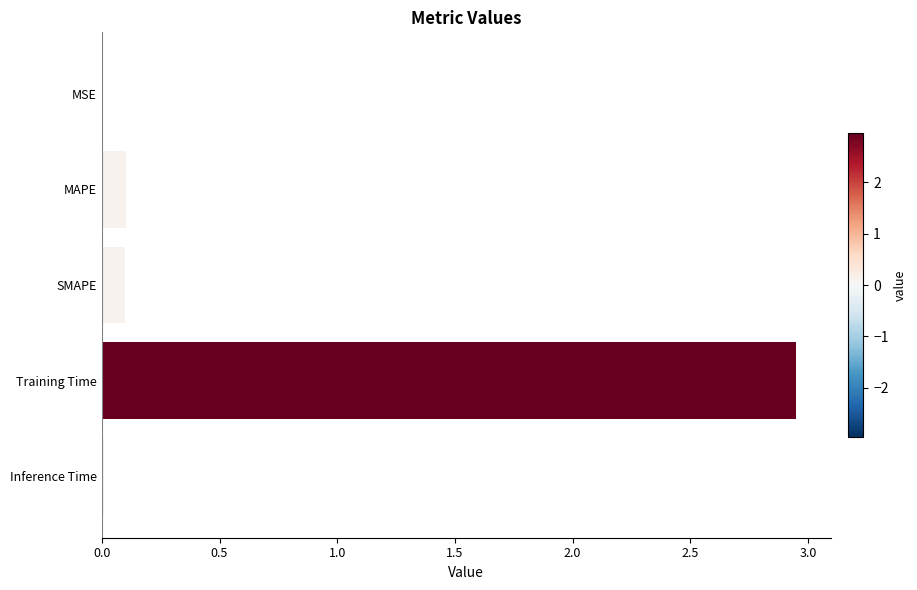

True or false: the data shows 0.1 at MAPE.

True